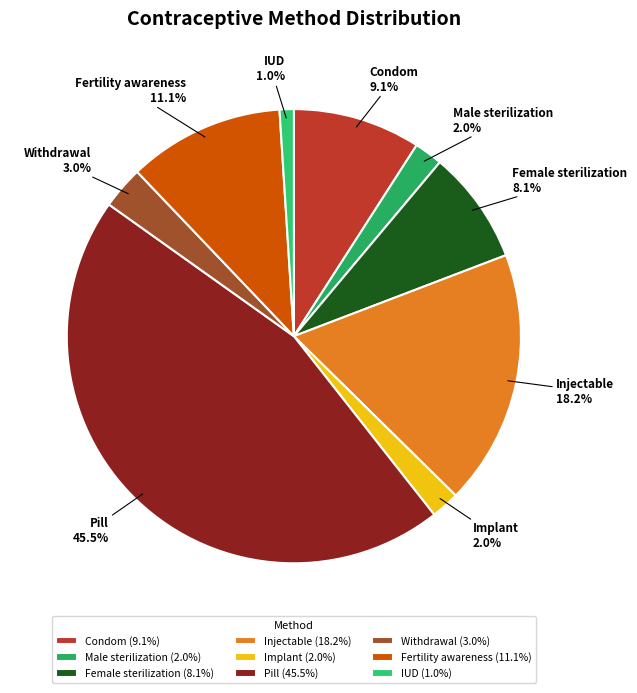

To the nearest percent, what is the difference between the Withdrawal and Female sterilization slice percentages?

5%